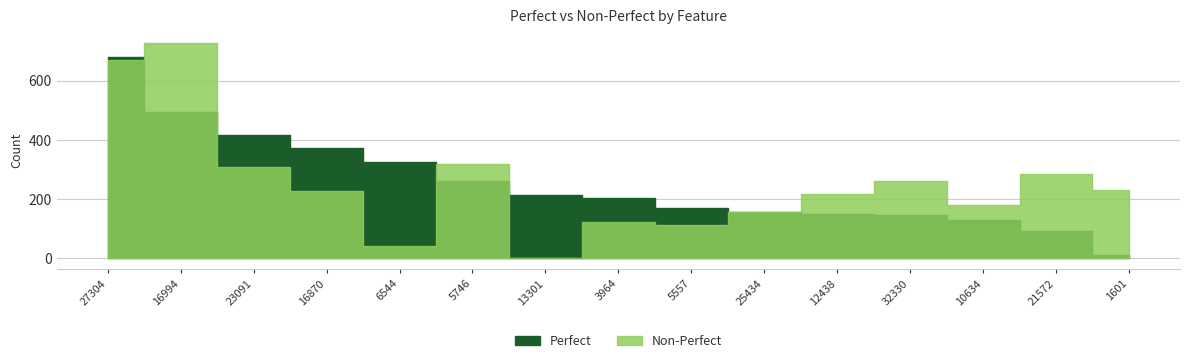

How many times do Non-Perfect and Perfect cross each other?

4